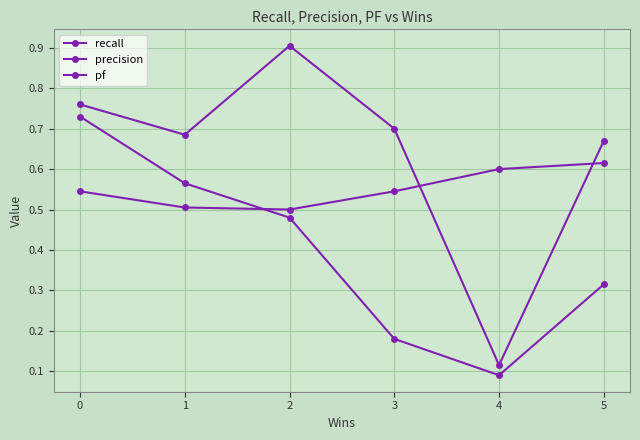

How many distinct data groups are displayed?

3